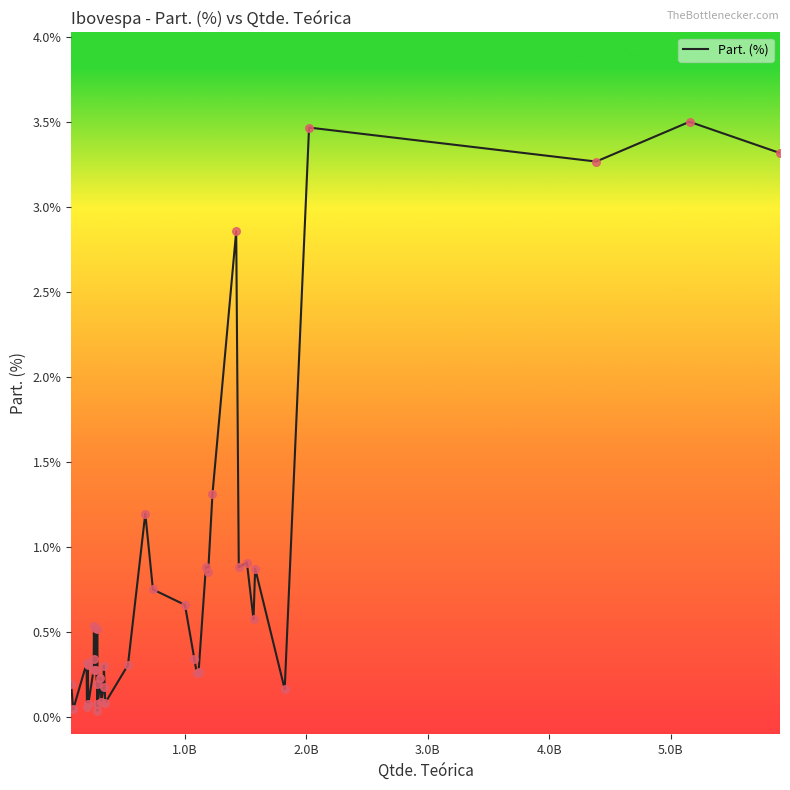

What is the difference between the maximum and minimum values?

3.5